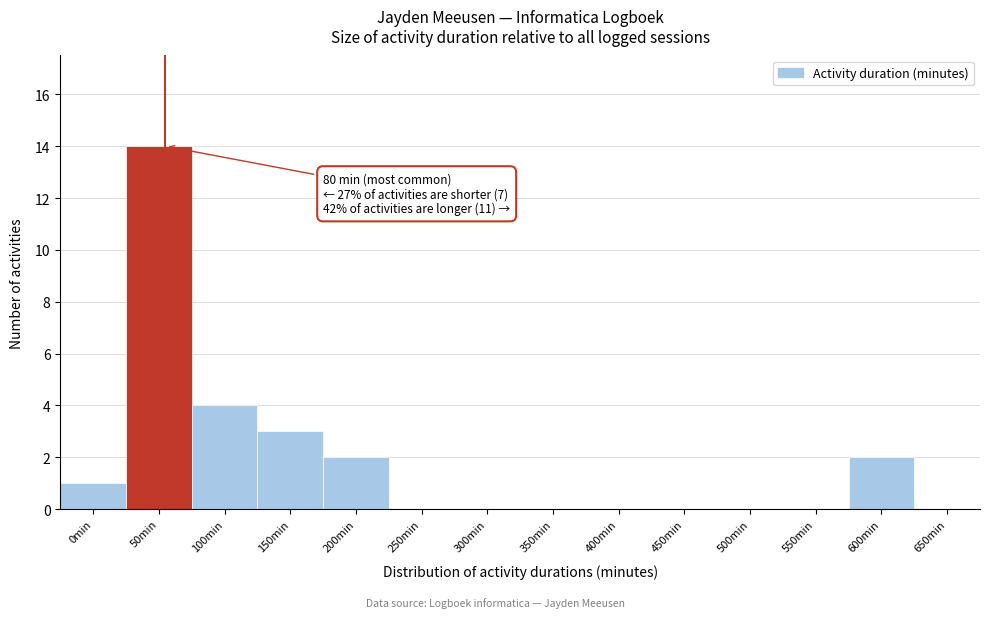

Reading left to right, transcribe all the data shown in this chart.

0min=1	50min=14	100min=4	150min=3	200min=2	250min=0	300min=0	350min=0	400min=0	450min=0	500min=0	550min=0	600min=2	650min=0